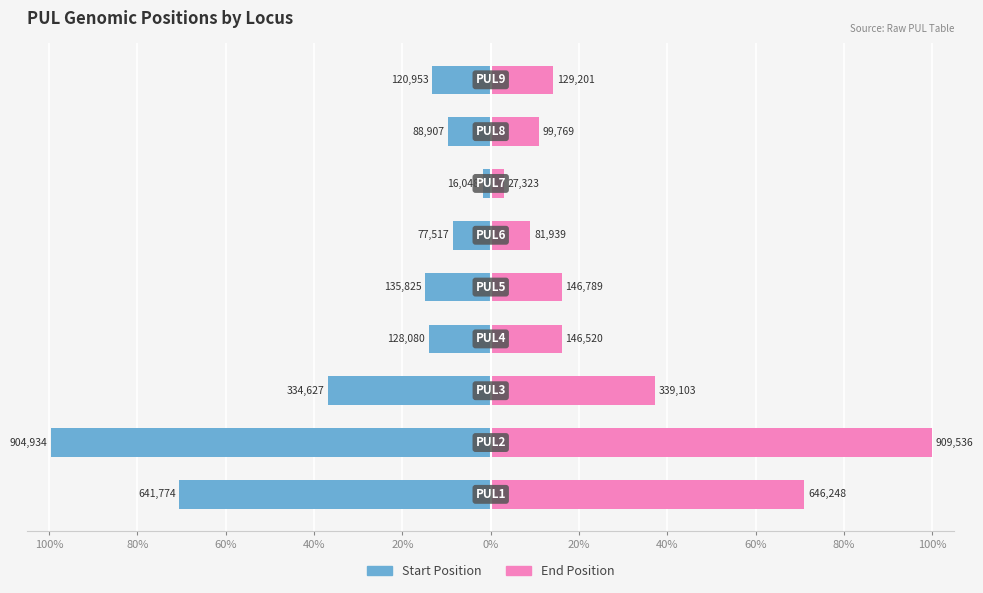

What is the difference between the maximum and minimum values in the end series?

97.0